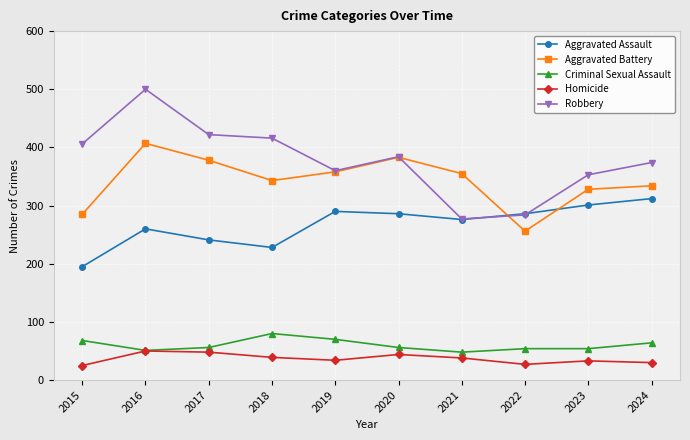

Rank the series by their maximum value, from highest to lowest.

Robbery, Aggravated Battery, Aggravated Assault, Criminal Sexual Assault, Homicide